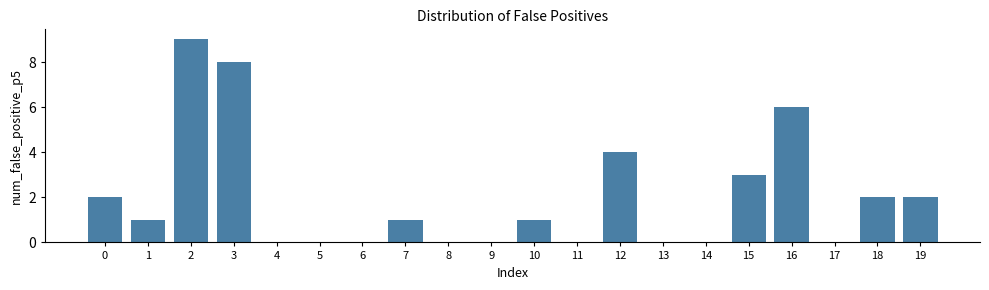

Reading right to left, what are all the values shown in this chart?

19=2	18=2	17=0	16=6	15=3	14=0	13=0	12=4	11=0	10=1	9=0	8=0	7=1	6=0	5=0	4=0	3=8	2=9	1=1	0=2